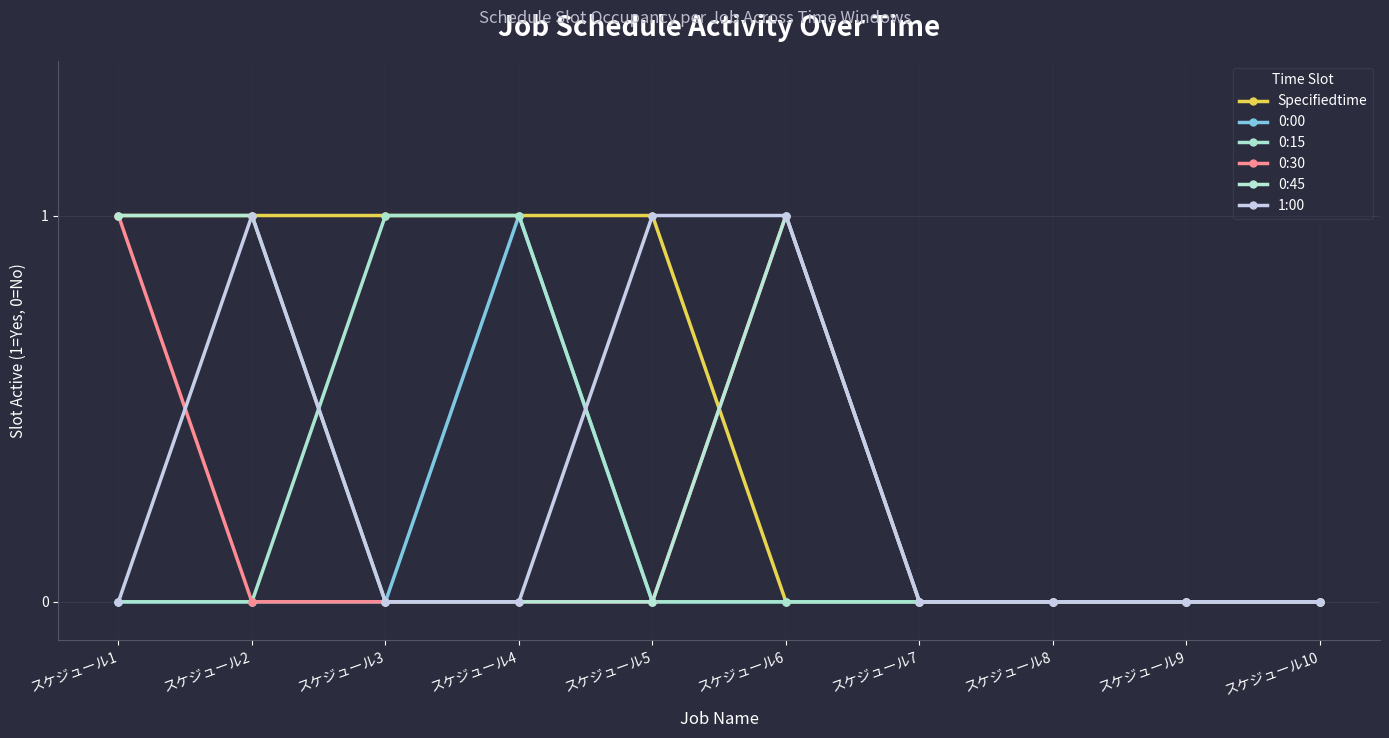

How many series are shown in this chart?

6